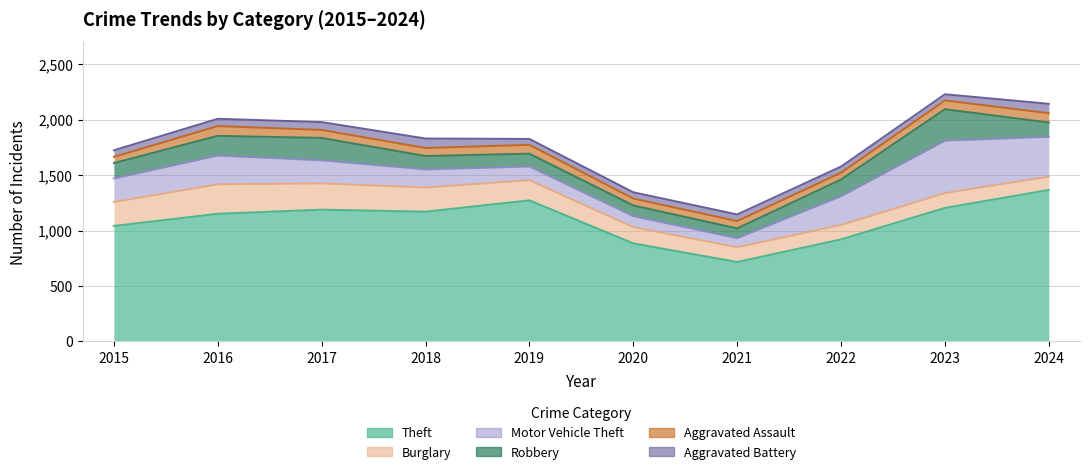

Does the chart have visible grid lines?

Yes